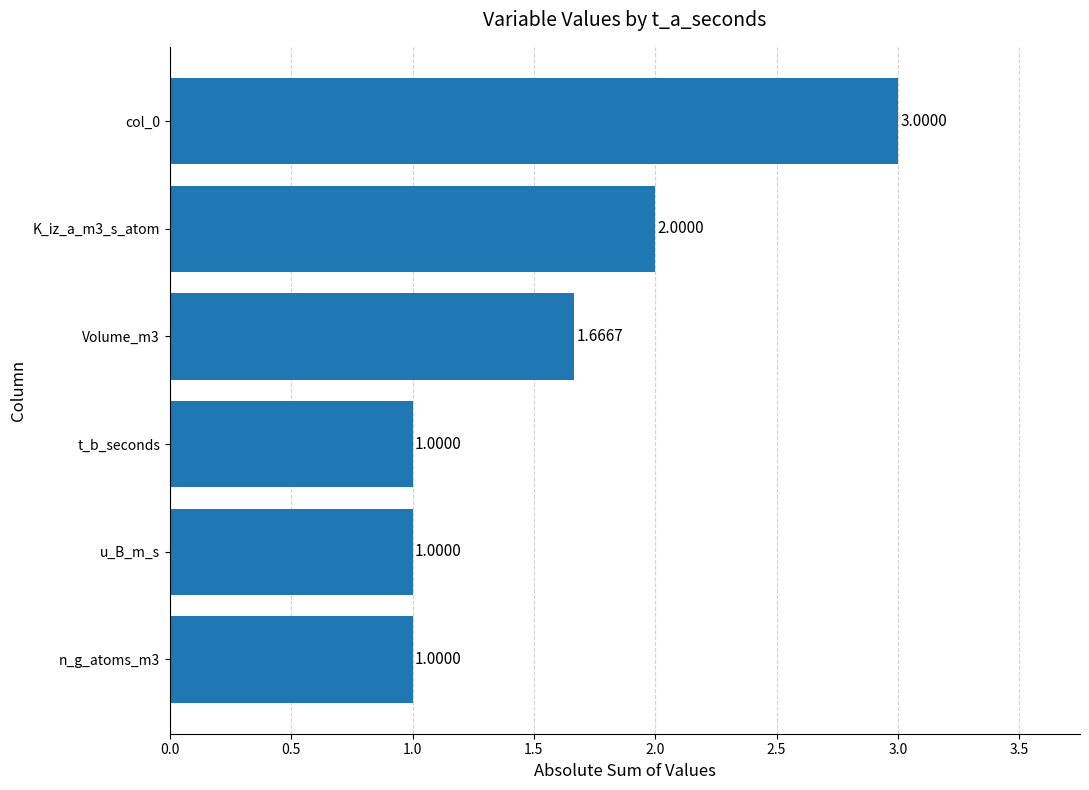

What is the average value?

1.6